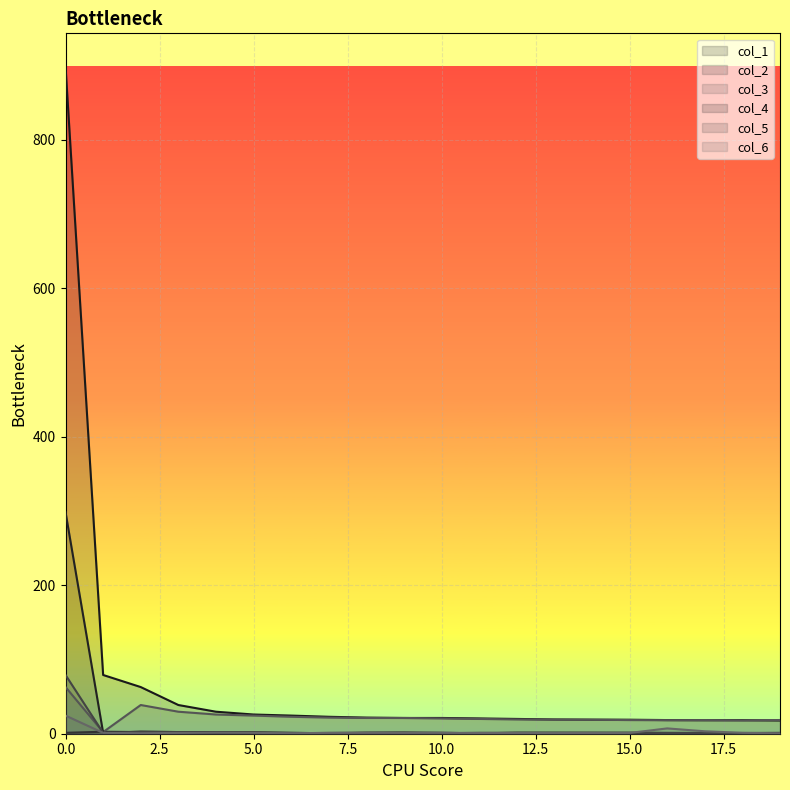

How many data points in col_5 are above 1?

15